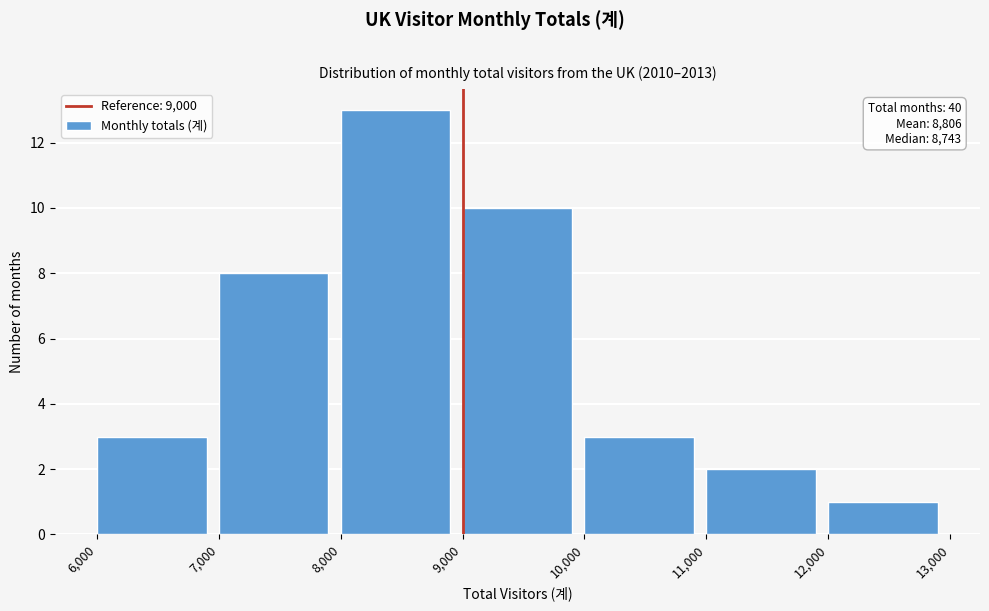

Over which range of the x-axis is the bar tallest?

8,000 to 9,000